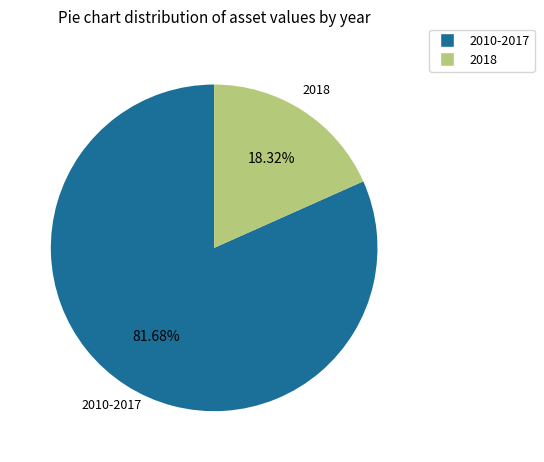

Is there any slice that represents more than half of the pie?

Yes